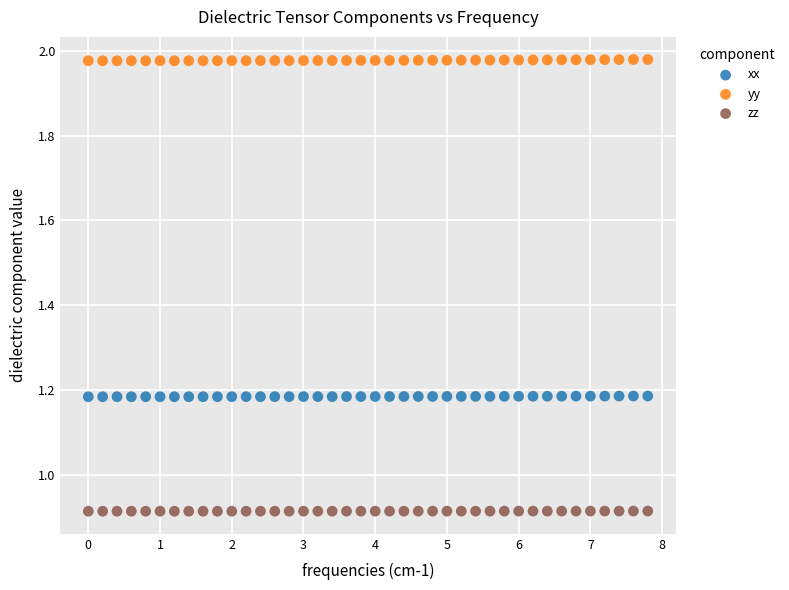

Across all data points, what is the range of X values (max minus min)?

7.8